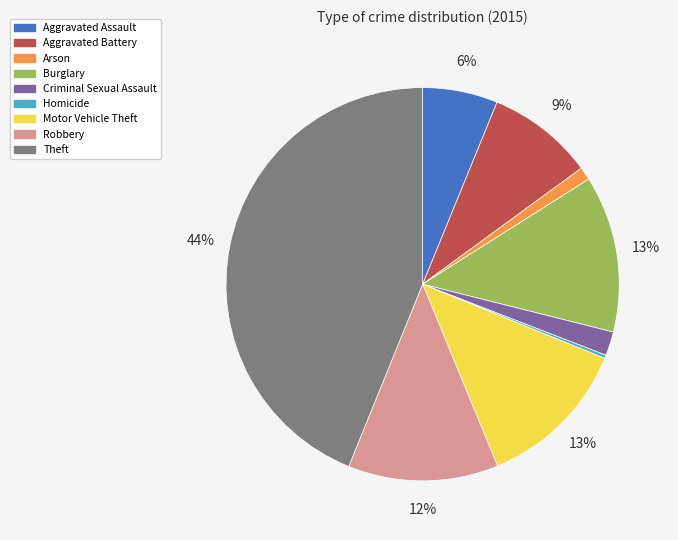

Does Theft account for over 50% of the chart?

No